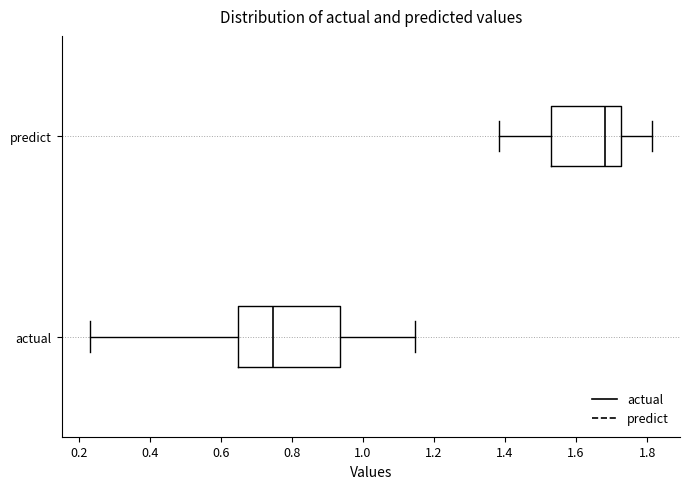

Which box's median line is the furthest to the left?

actual